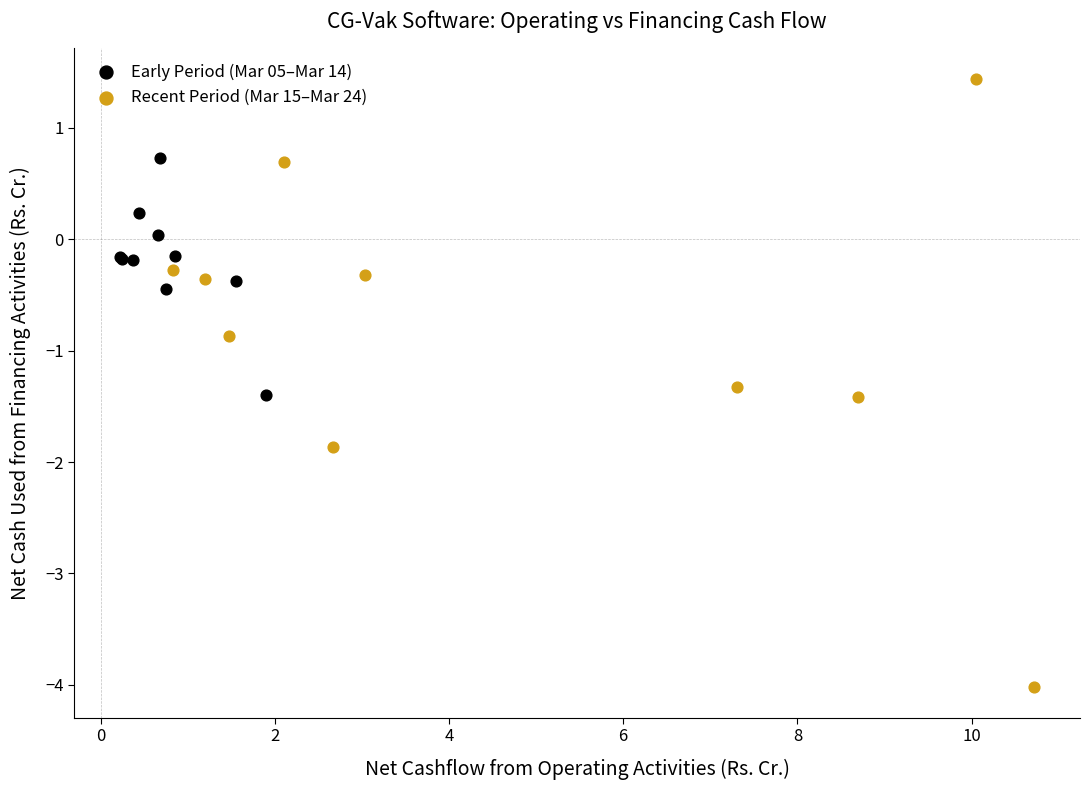

Which series reaches the maximum Y coordinate?

Recent Period (Mar 15–Mar 24)